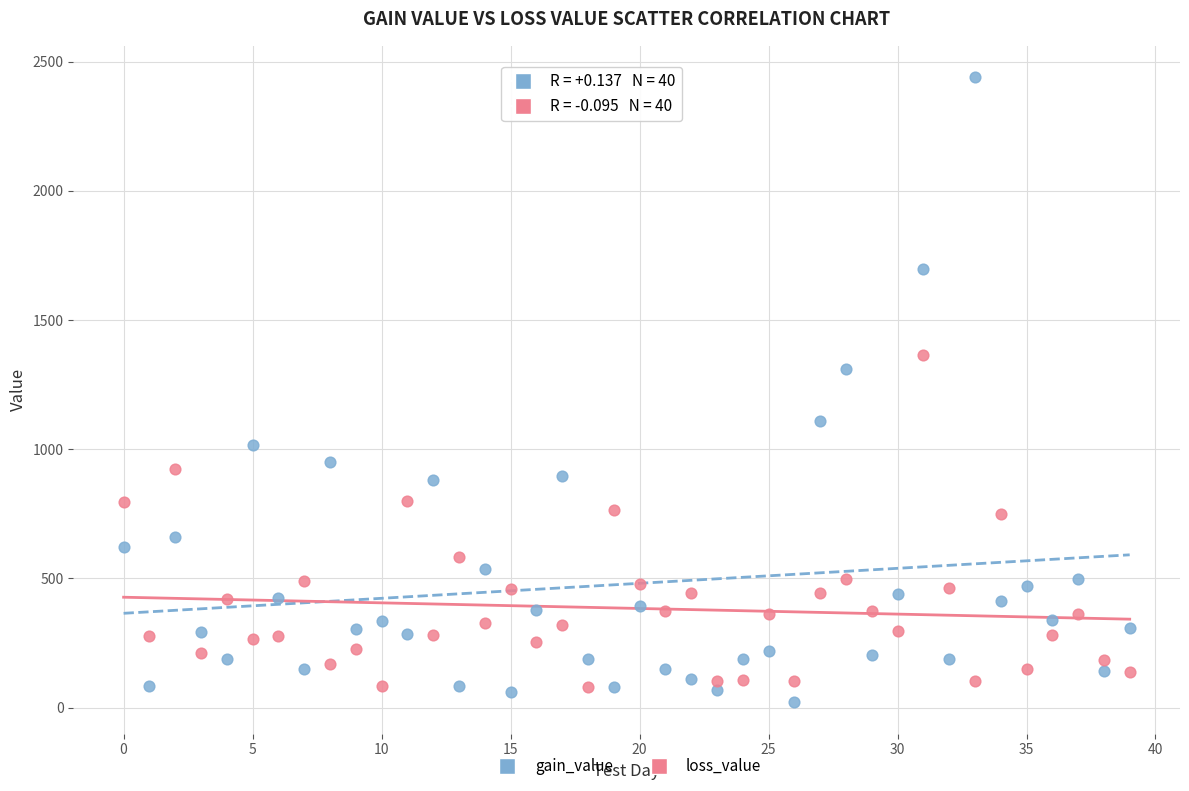

Which series has the widest spread of Y values?

gain_value